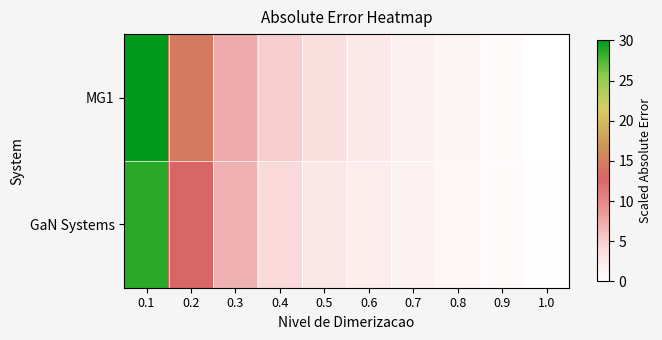

Which series has the widest spread of values?

MG1